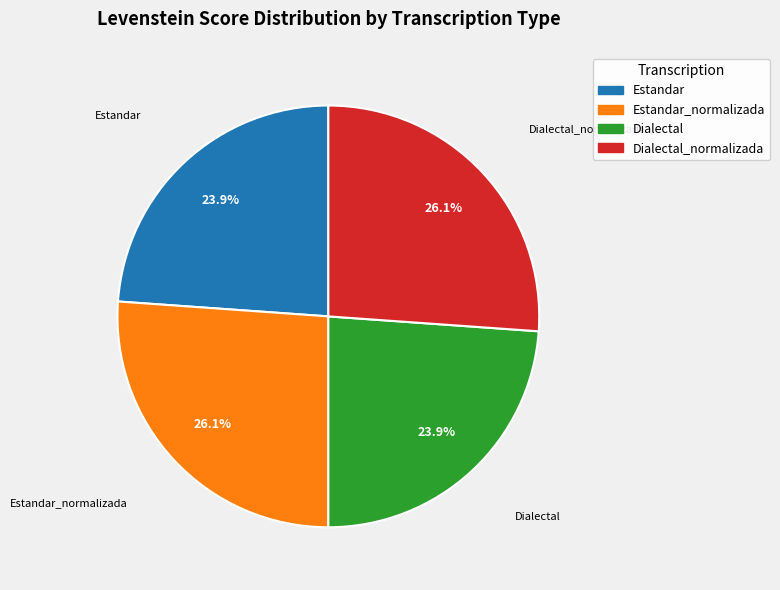

Is there any slice that represents more than half of the pie?

No